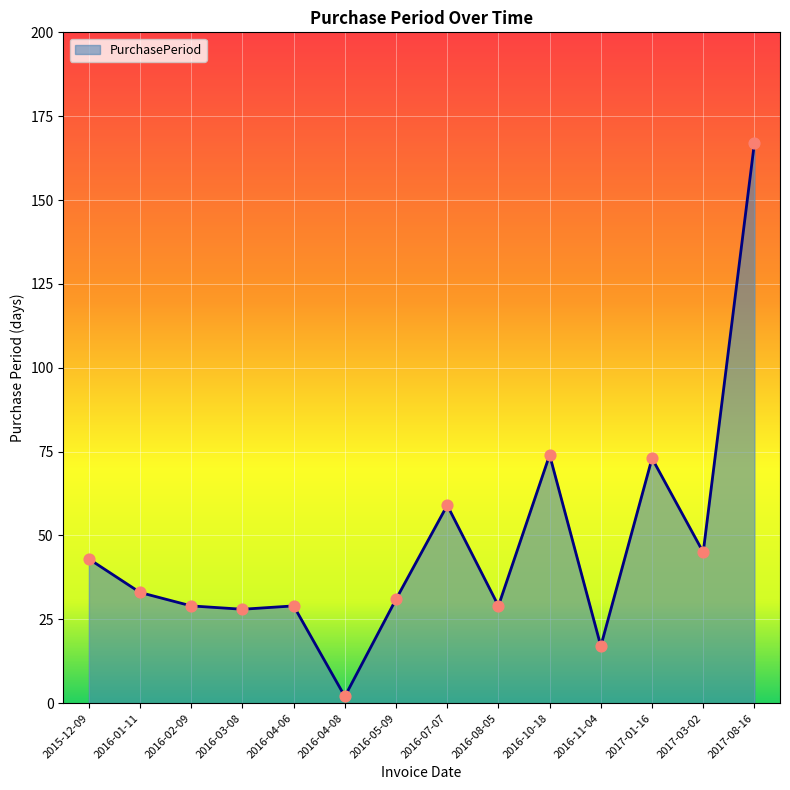

What is the ratio of the value at 2015-12-09 to the value at 2016-10-18?

0.6